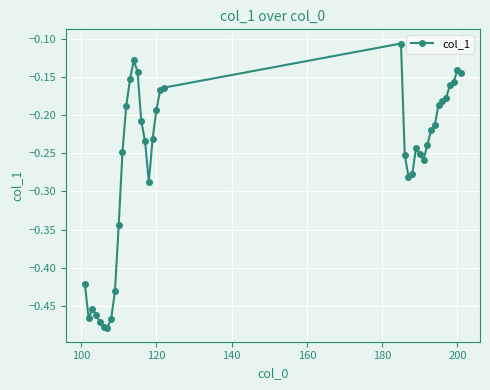

What is the difference between the maximum and minimum values?

0.4